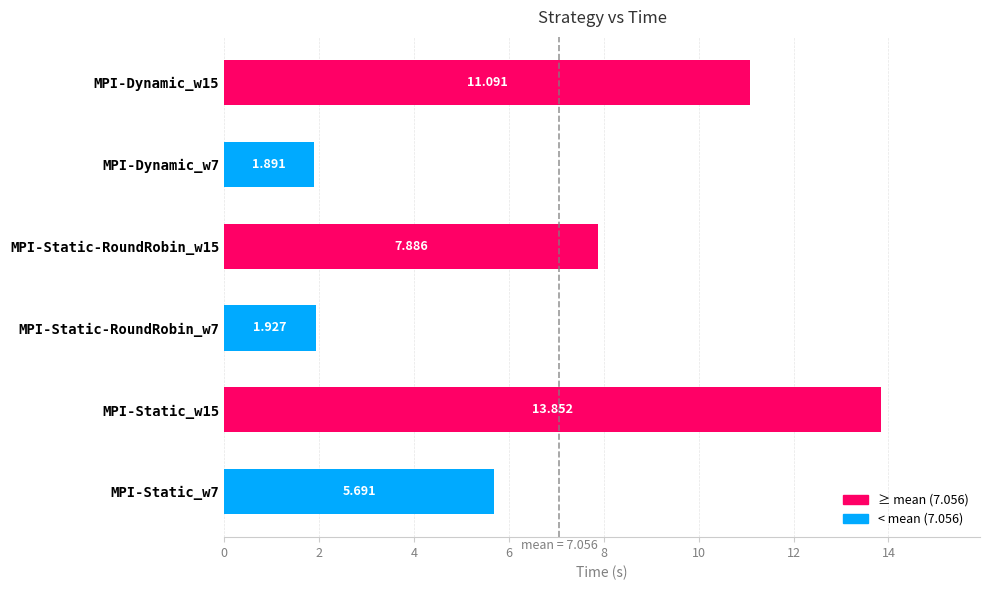

How many categories are shown in the chart?

6